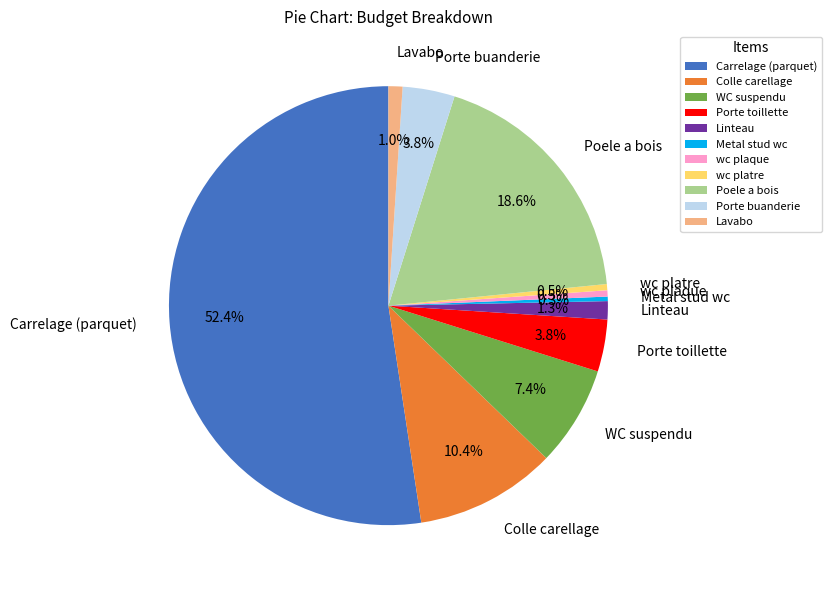

True or false: WC suspendu accounts for 1% of the total.

False